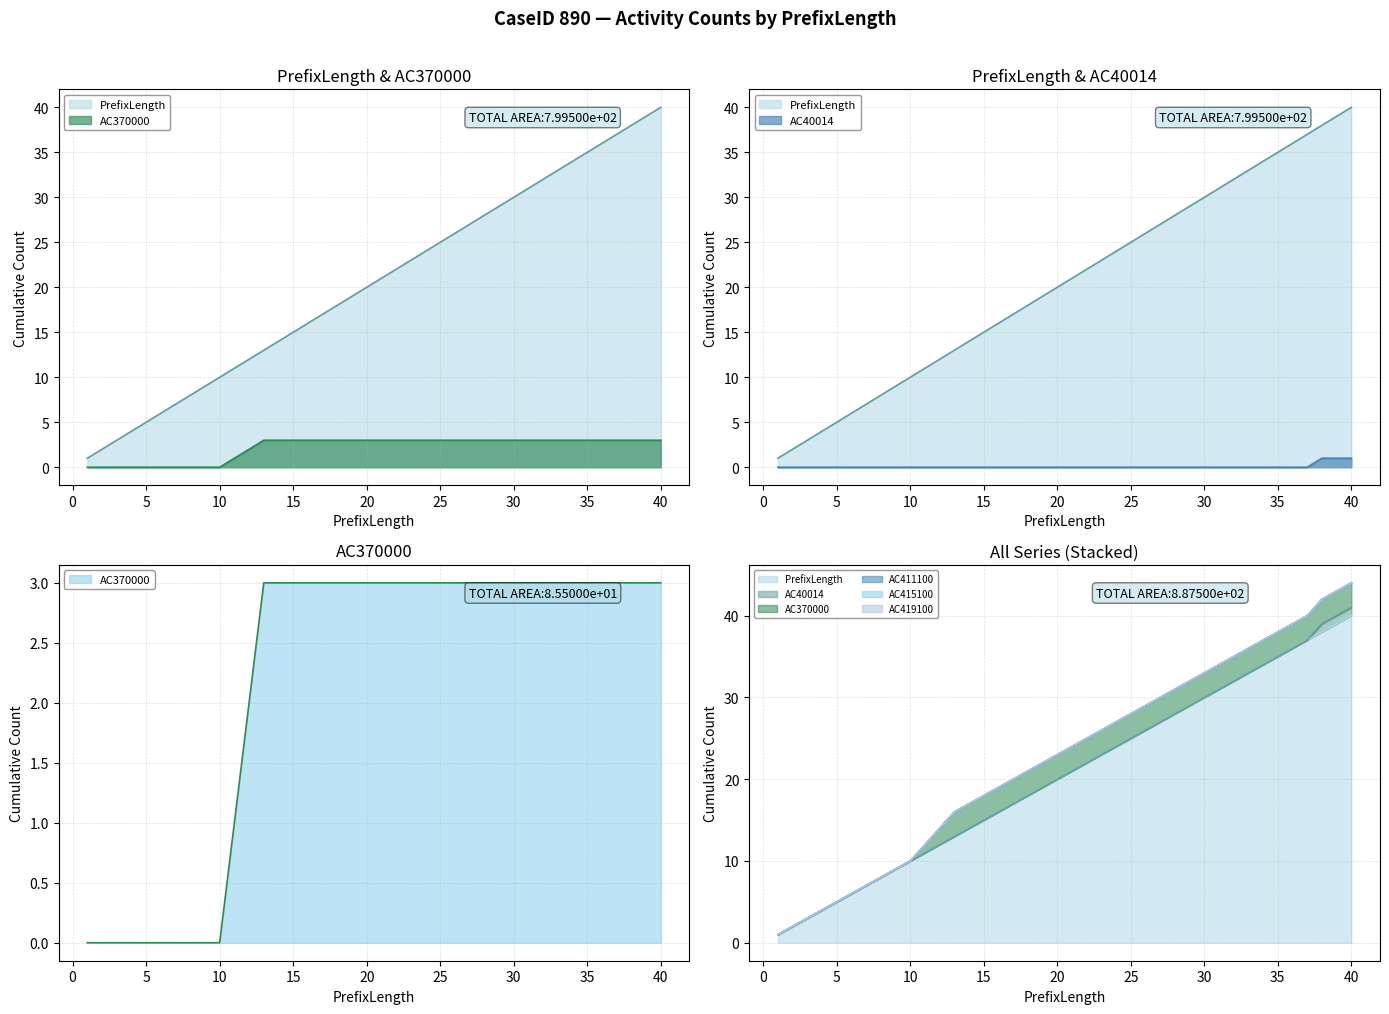

What is the total value across all series at 11?

12